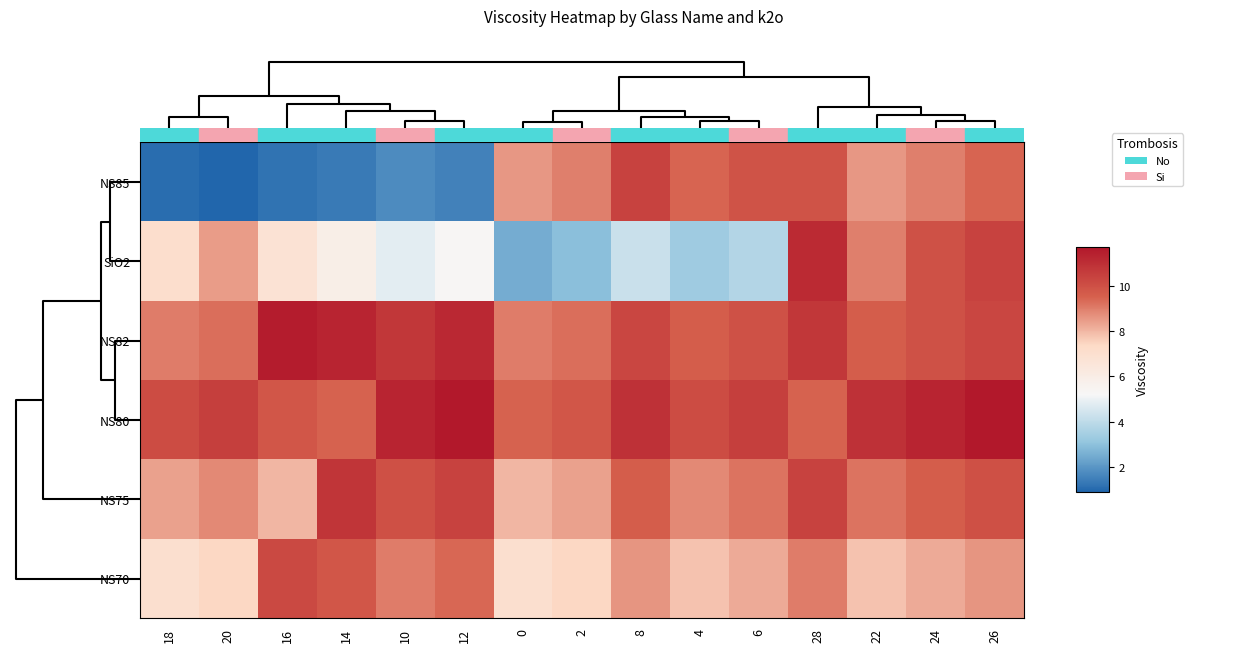

Reading left to right, what are all the values shown in this chart?

NS85: 18=1.1	20=0.9	16=1.2	14=1.4	10=1.8	12=1.6	0=8.5	2=9.0	8=10.4	4=9.4	6=9.9	28=9.9	22=8.5	24=9.0	26=9.4
SiO2: 18=7.1	20=8.5	16=6.8	14=5.9	10=4.8	12=5.4	0=2.5	2=2.9	8=4.2	4=3.4	6=3.8	28=11.2	22=9.0	24=9.9	26=10.4
NS82: 18=9.0	20=9.3	16=11.6	14=11.3	10=10.8	12=11.2	0=9.0	2=9.3	8=10.3	4=9.6	6=9.9	28=10.8	22=9.6	24=9.9	26=10.3
NS80: 18=10.1	20=10.5	16=9.8	14=9.5	10=11.3	12=11.7	0=9.5	2=9.8	8=10.9	4=10.1	6=10.5	28=9.5	22=10.9	24=11.3	26=11.7
NS75: 18=8.4	20=8.8	16=8.0	14=10.8	10=10.0	12=10.4	0=8.0	2=8.4	8=9.6	4=8.8	6=9.2	28=10.4	22=9.2	24=9.6	26=10.0
NS70: 18=7.0	20=7.4	16=10.2	14=9.8	10=9.0	12=9.4	0=7.0	2=7.4	8=8.6	4=7.8	6=8.2	28=9.0	22=7.8	24=8.2	26=8.6